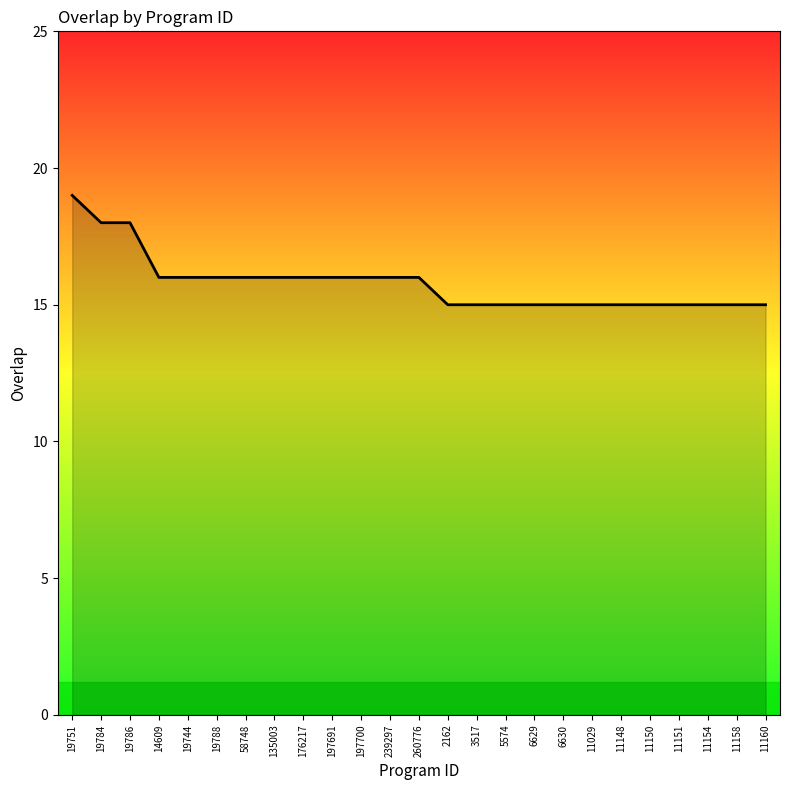

Is it true that the value at 260776 is 7?

False